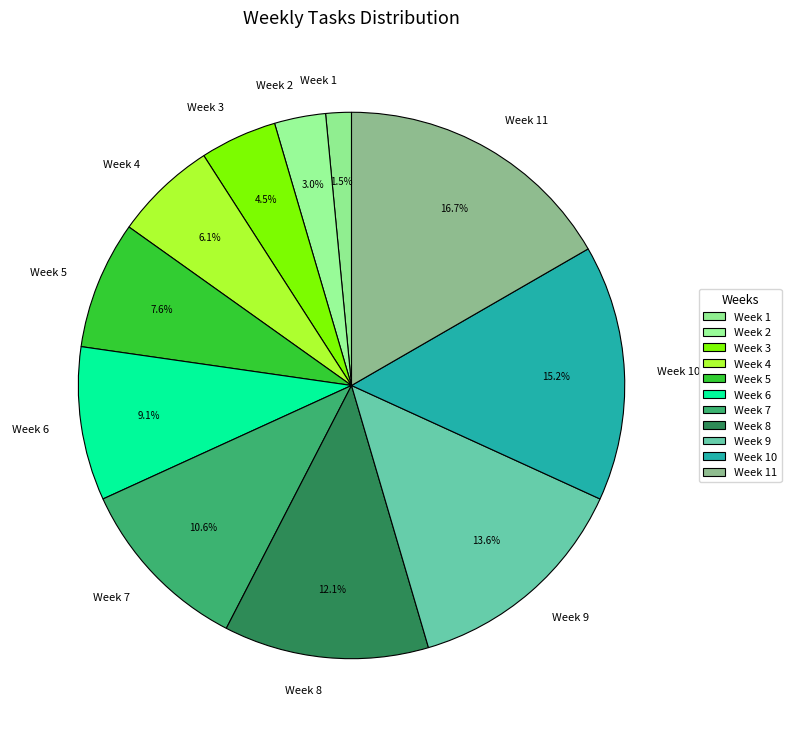

Which has a higher value, Week 8 or Week 5?

Week 8